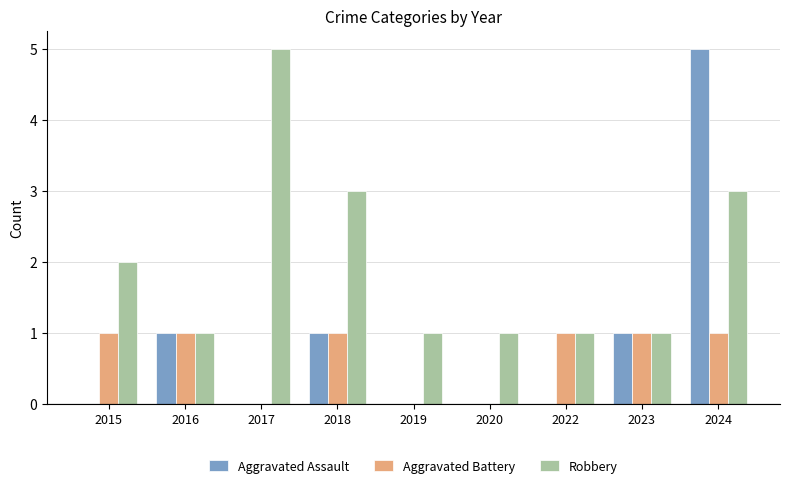

Which series has the largest total across all categories?

Robbery